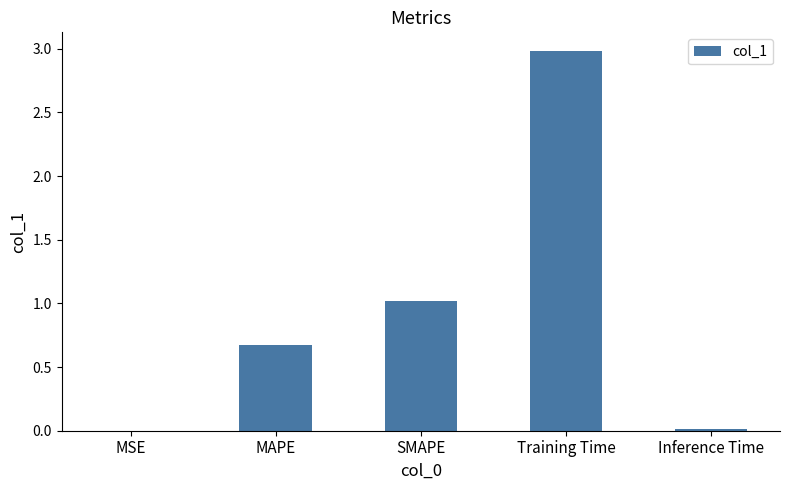

The value at SMAPE is 1.0. True or false?

True